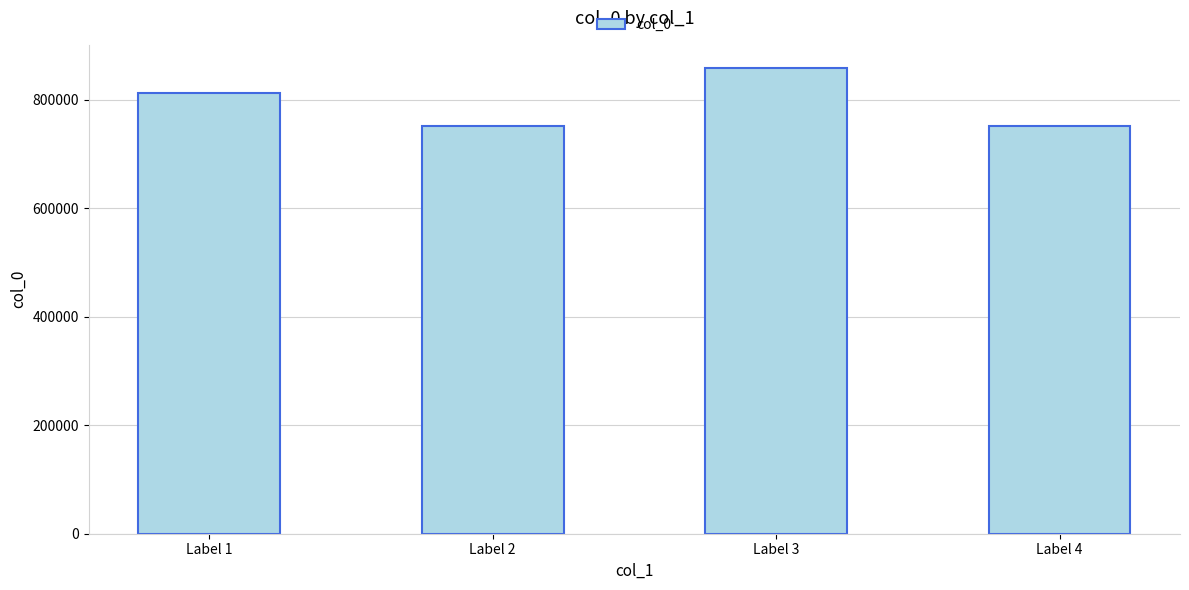

Where is the data nearest to the value 805091?

Label 1